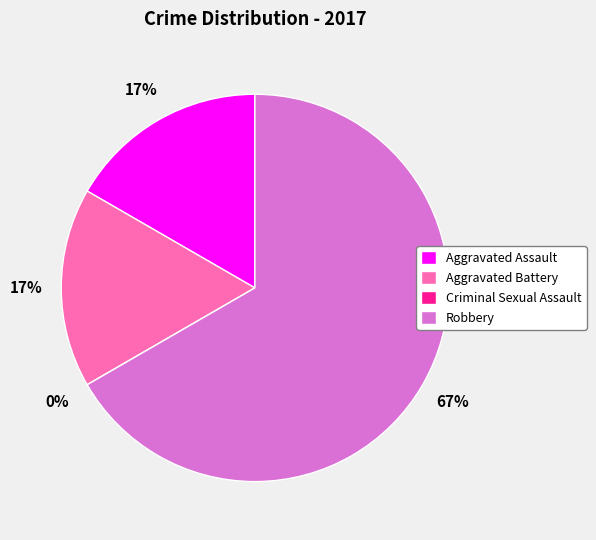

Approximately how many times larger is the value at Aggravated Battery compared to Aggravated Assault?

1.0